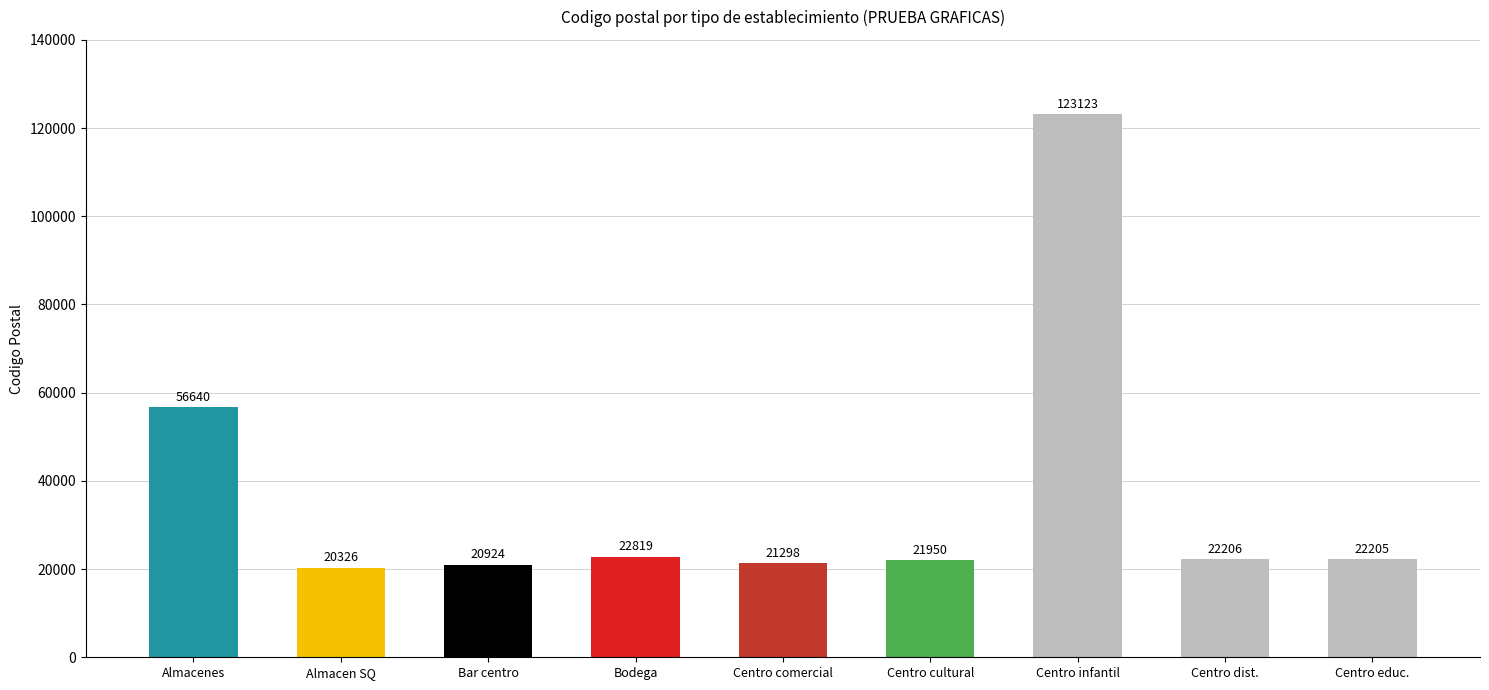

How many data points are less than 22205?

4